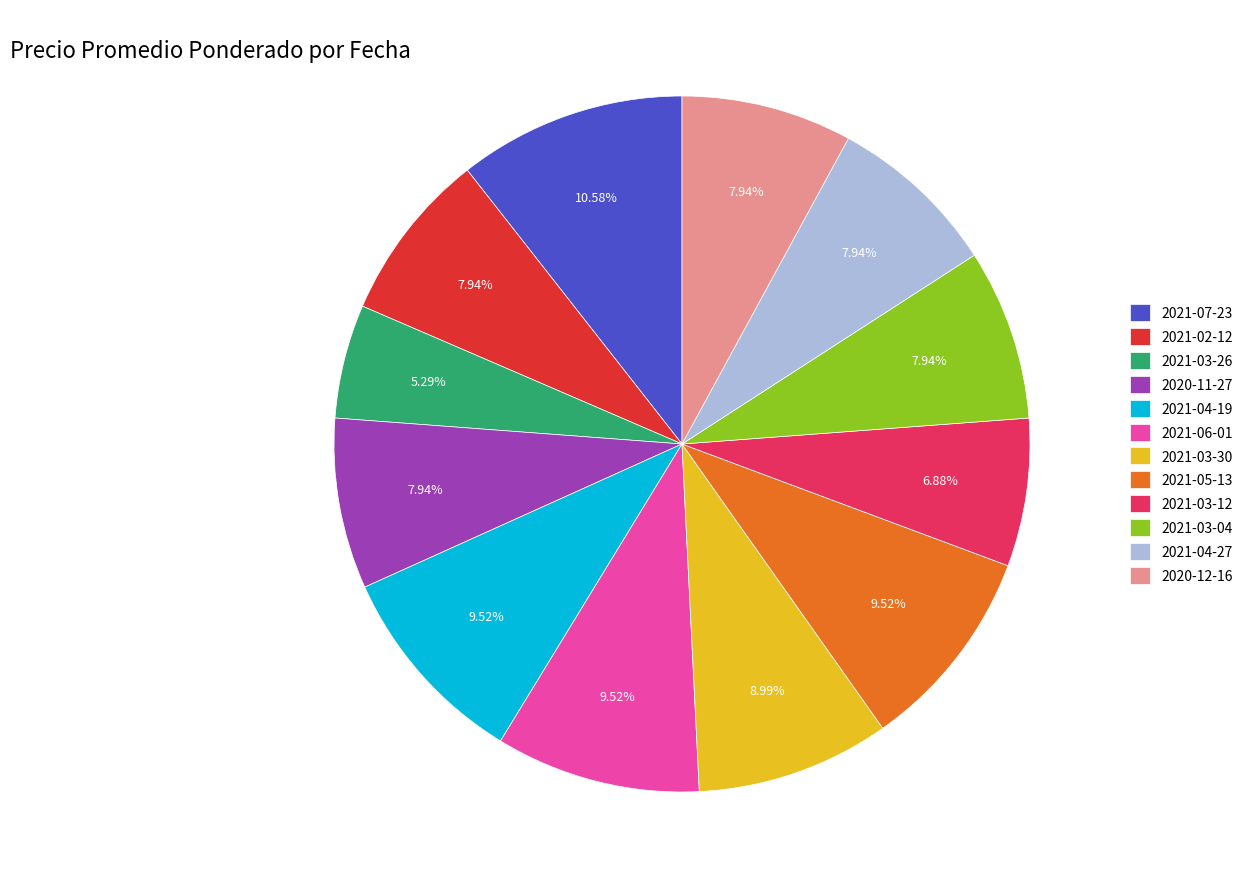

How many slices are in this pie chart?

12